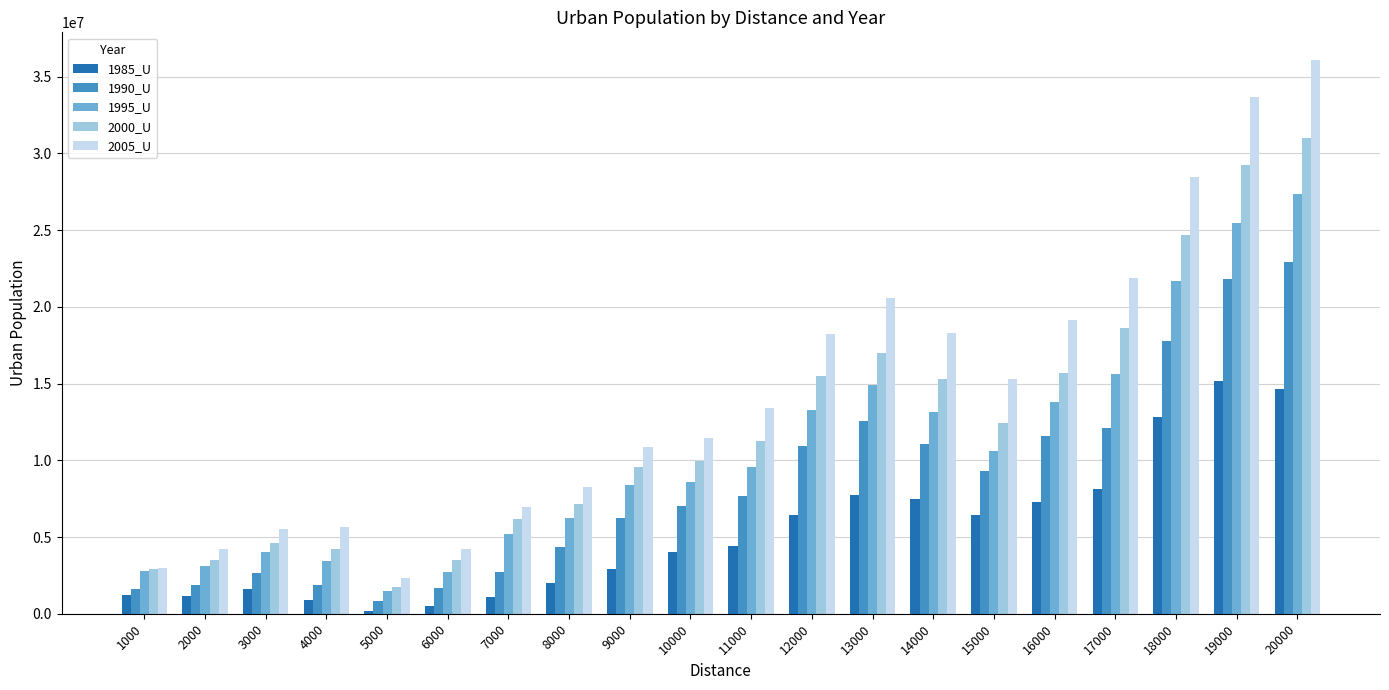

List the series in order of their overall mean, lowest first.

1985_U, 1990_U, 1995_U, 2000_U, 2005_U